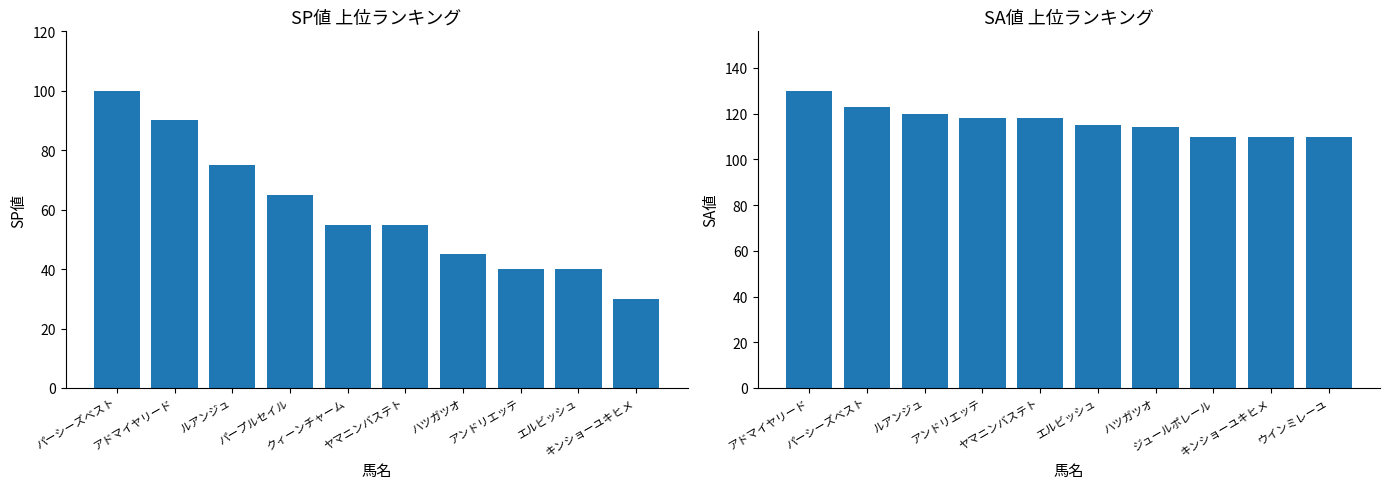

How many groups of bars are there?

10